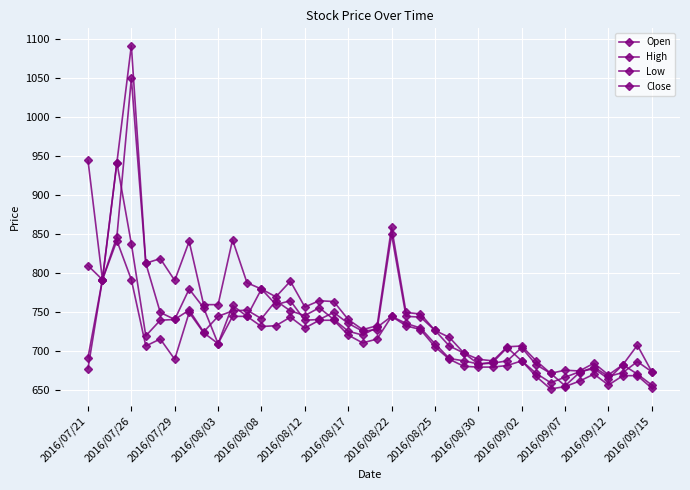

How many data points in High are less than 750?

20